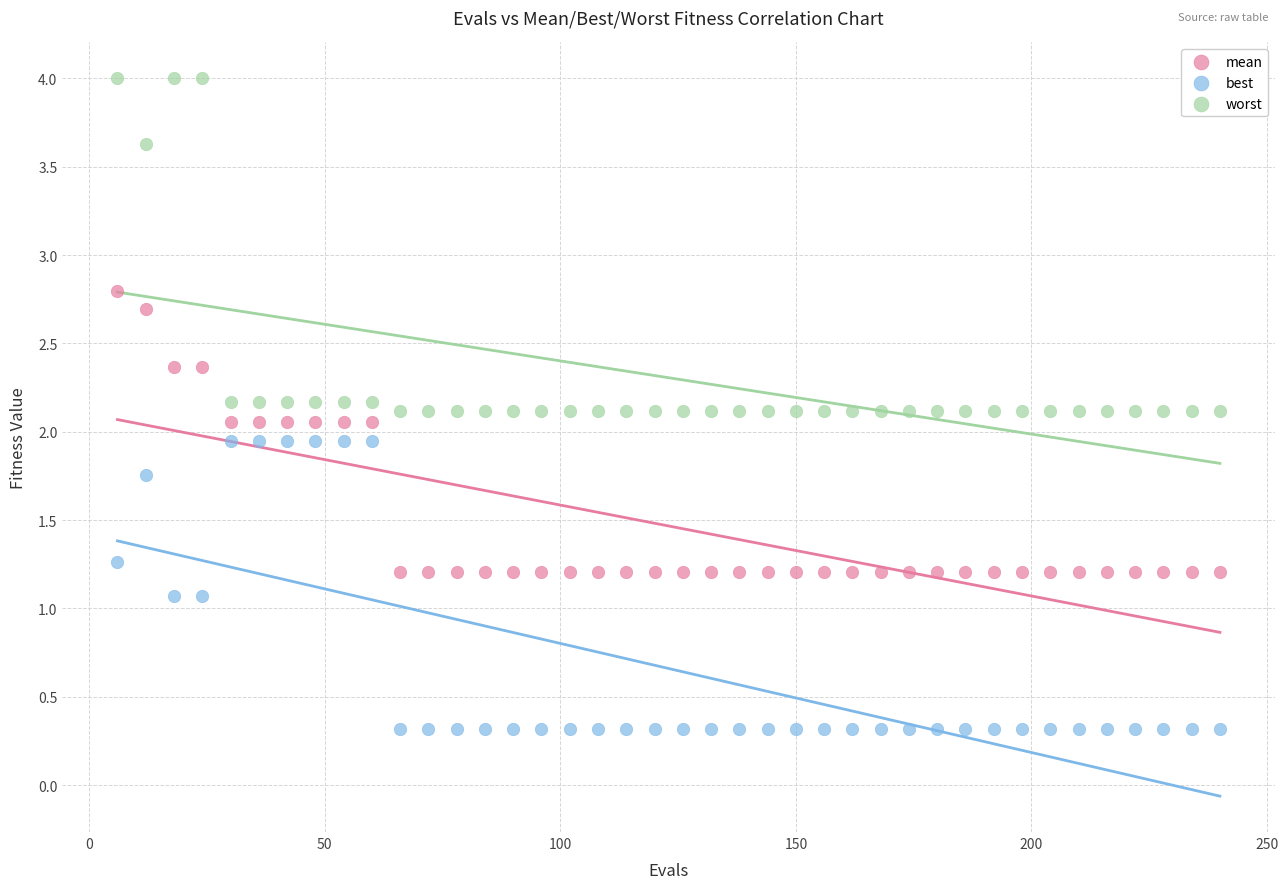

Which series has the widest spread of Y values?

worst